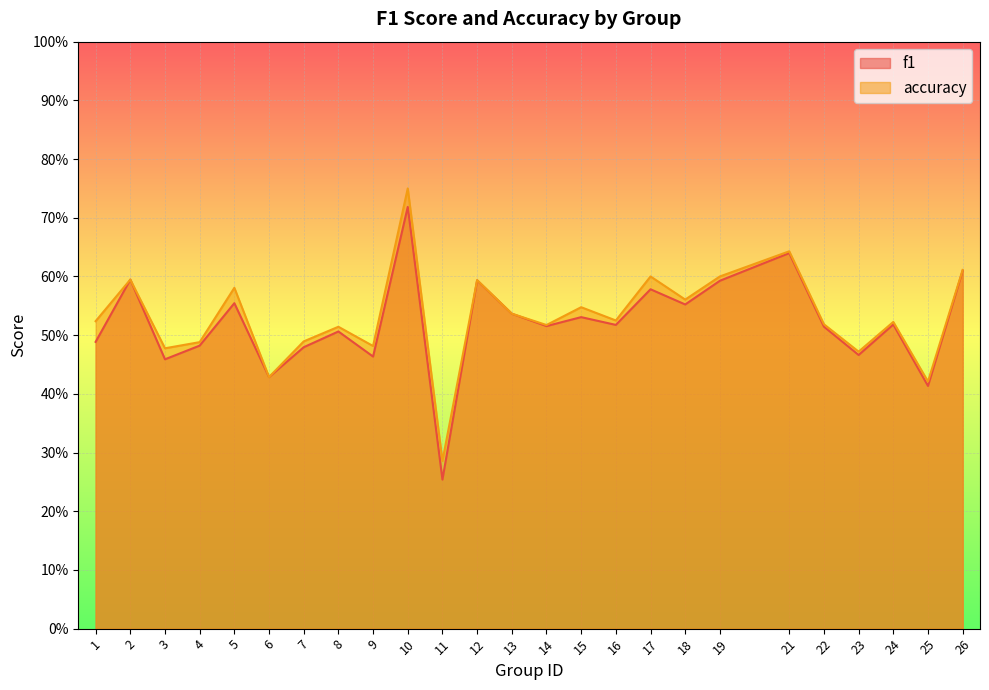

Does the chart display data point markers on the line(s)?

No